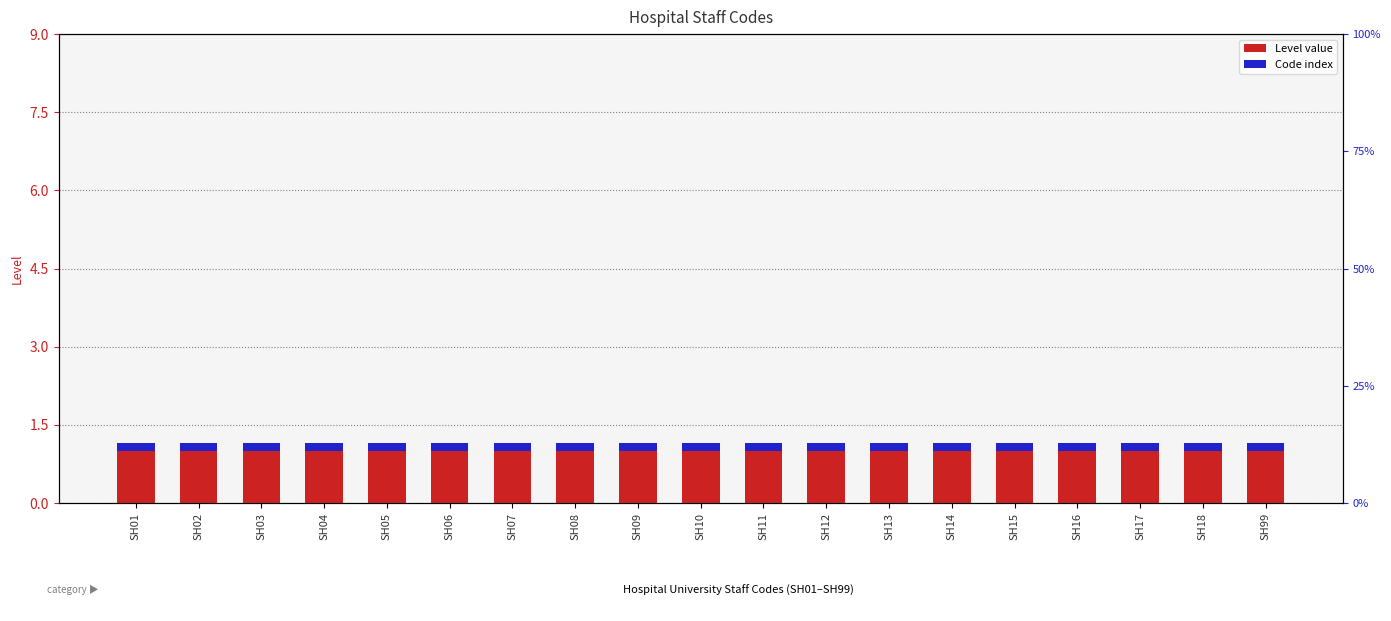

What is the approximate value of Code index at SH18?

0.1